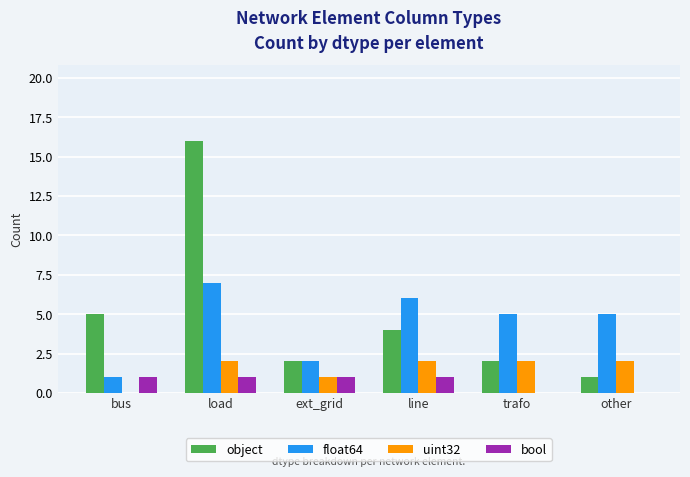

What is the average value of the bool series?

1